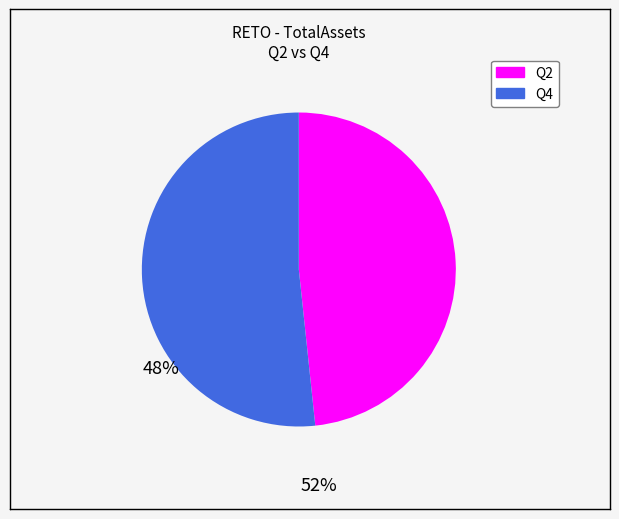

Does any single category account for the majority?

Yes